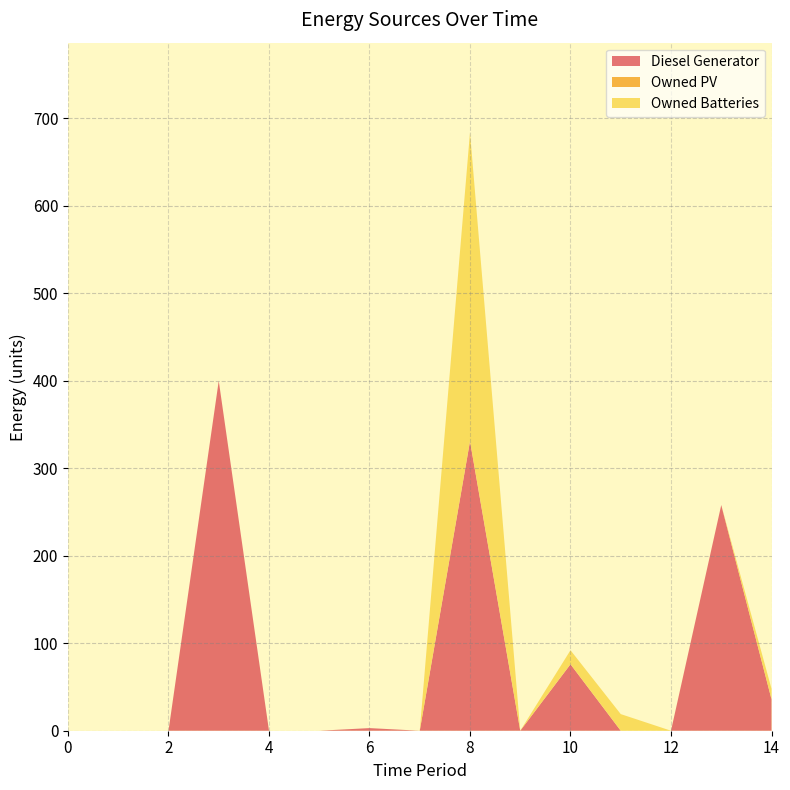

Reading left to right, transcribe all the data shown in this chart.

Diesel Generator: 0	0	0	400	0	0	3	0	331	0	76	0	0	258	36
Owned PV: 0	0	0	0	0	0	0	0	0	0	0	0	0	0	0
Owned Batteries: 0	0	0	0	0	0	0	0	353	0	16	19	0	0	12